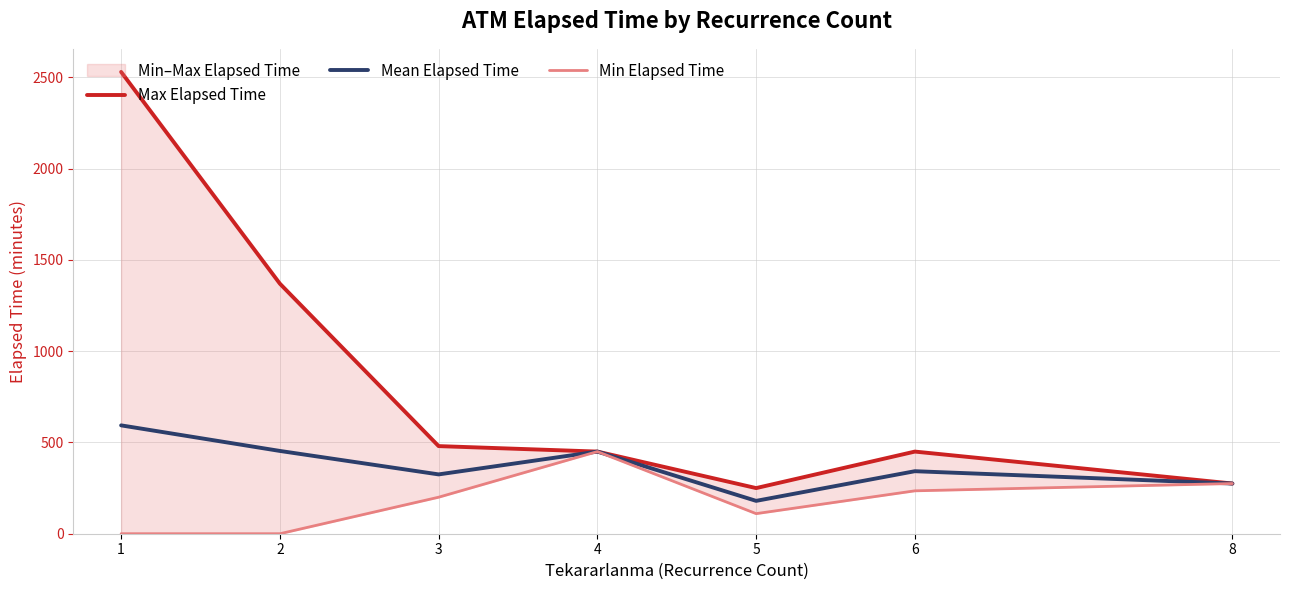

What is the difference between the highest and lowest values at 5?

140.0